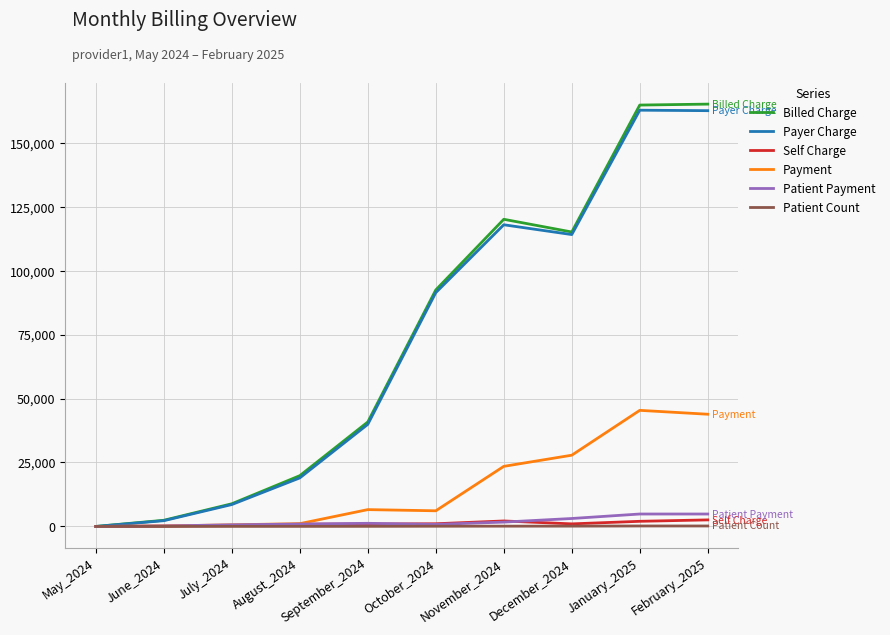

Which series has the widest spread of values?

Billed Charge